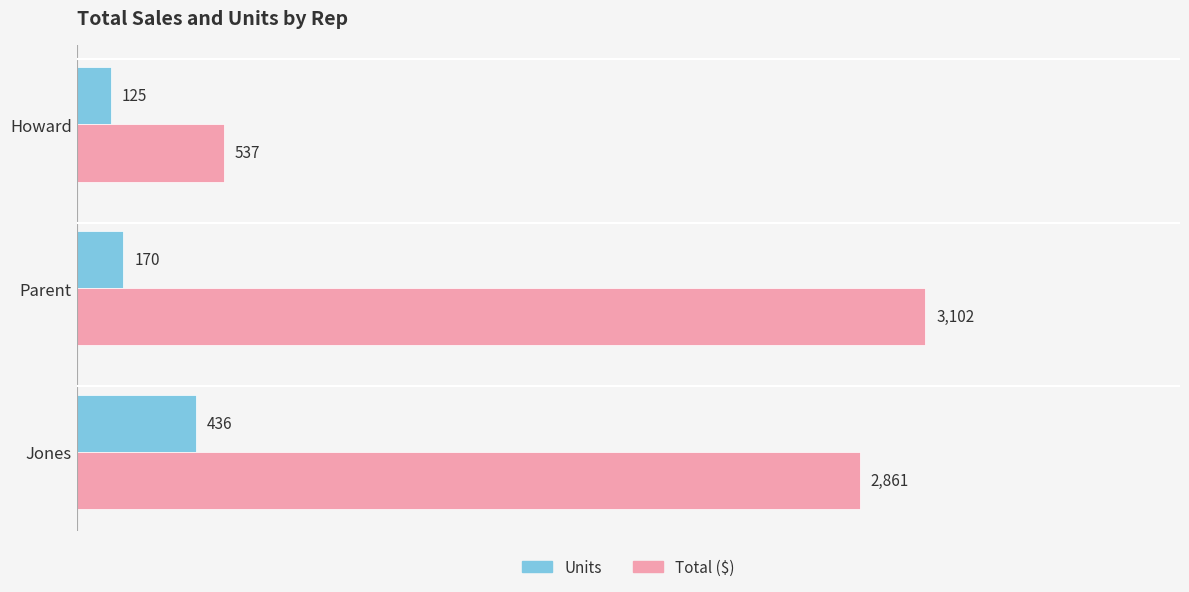

Which series has the largest total across all categories?

Total ($)